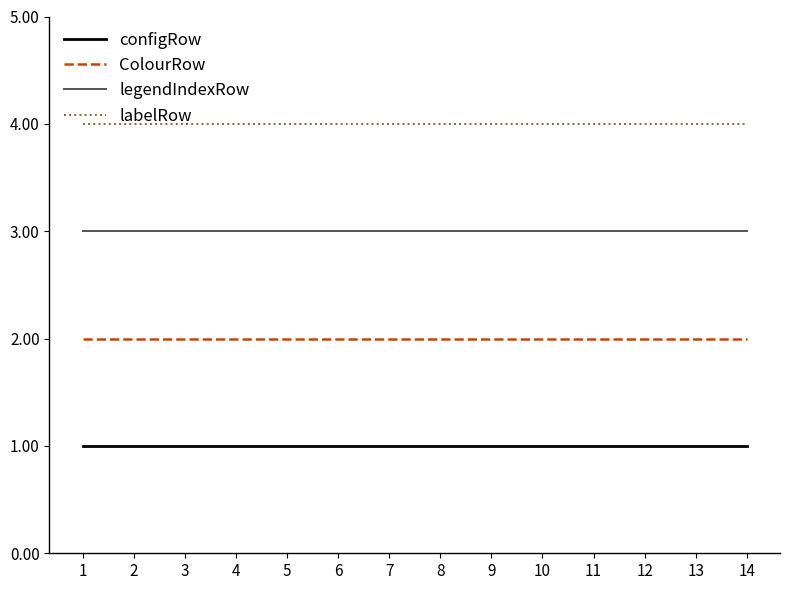

At how many categories does at least one series exceed 3?

14